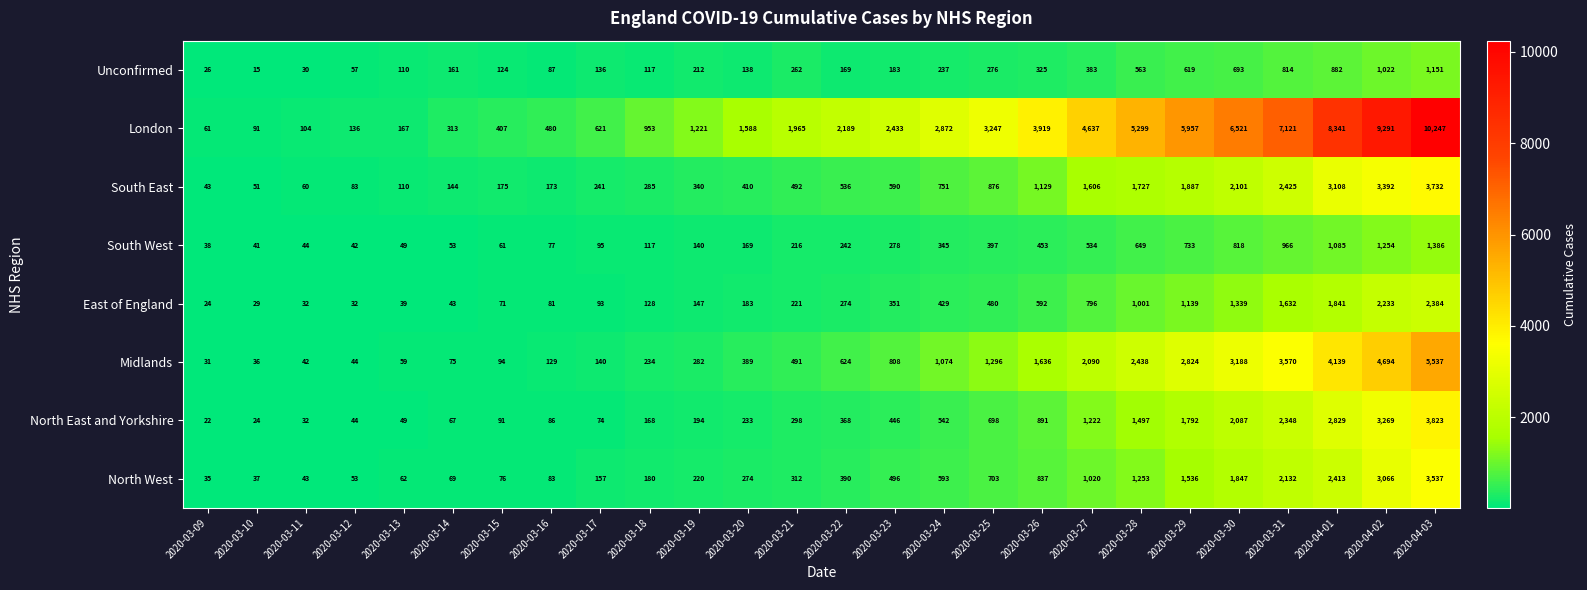

List the series in order of their peak value, lowest first.

Unconfirmed, South West, East of England, North West, South East, North East and Yorkshire, Midlands, London